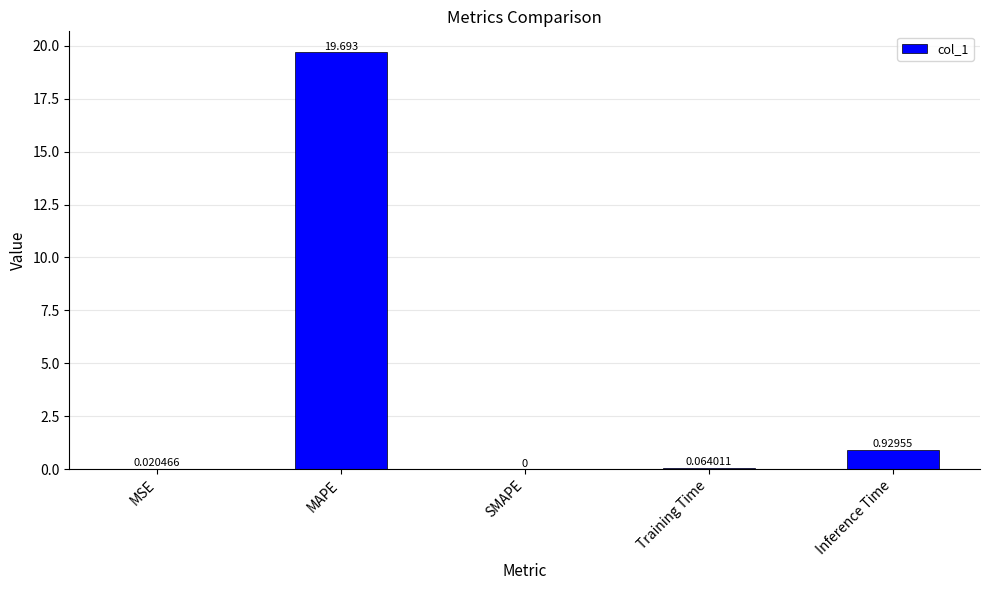

Between Inference Time and Training Time, which is larger?

Inference Time